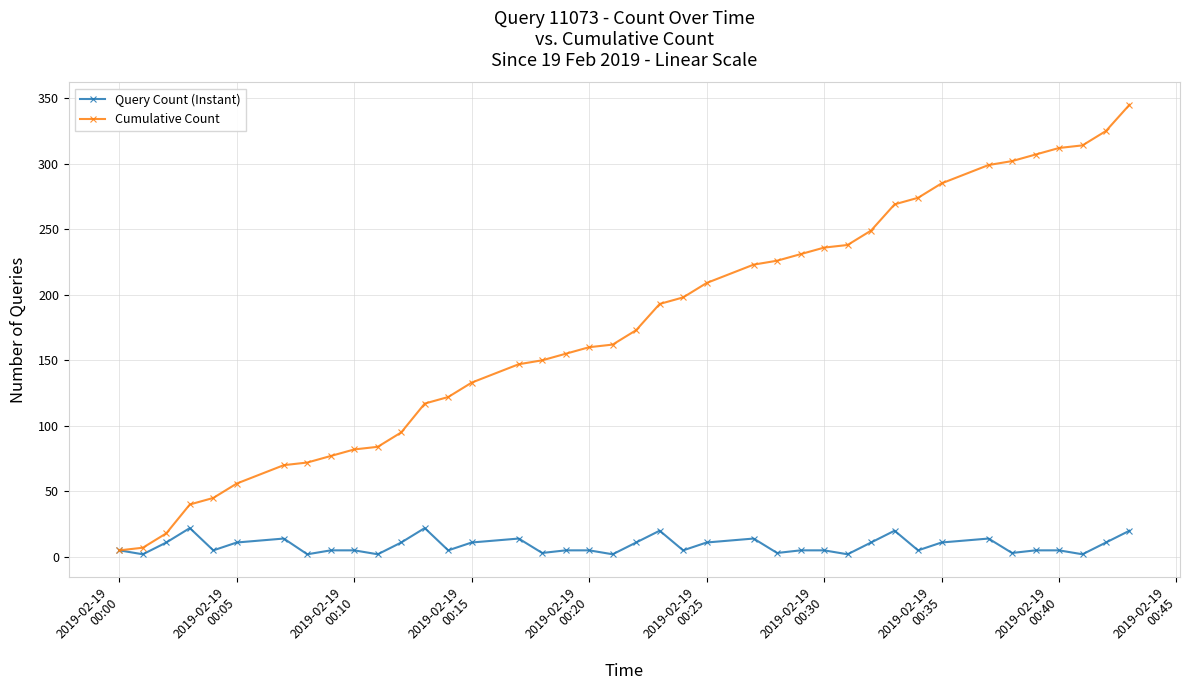

What is the value of the Cumulative Count point at the 32nd from the left?

274